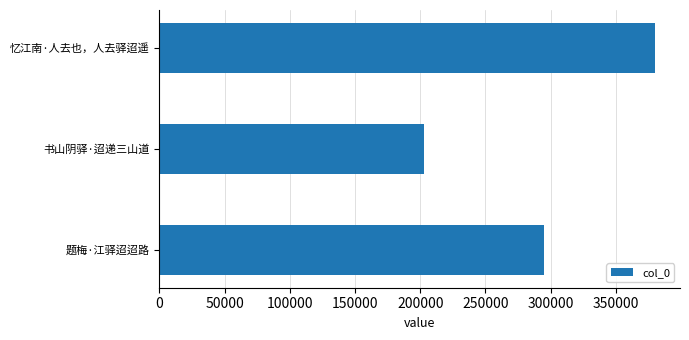

What is the difference between the maximum and minimum values?

177498